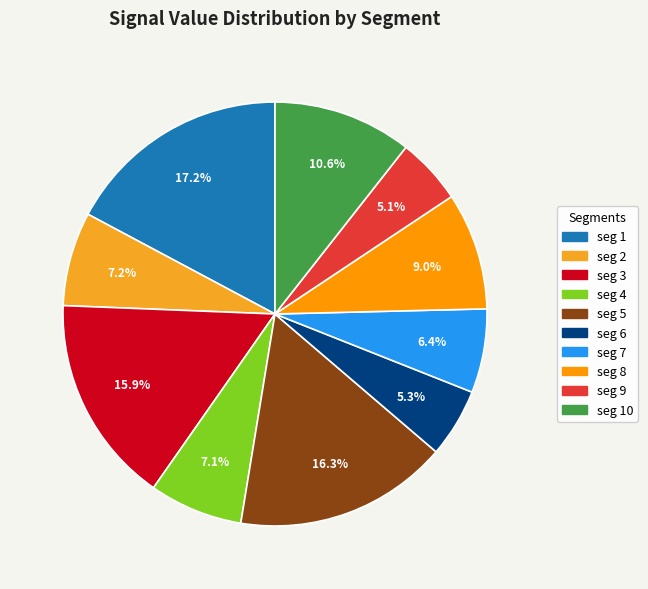

How many slices are in this pie chart?

10